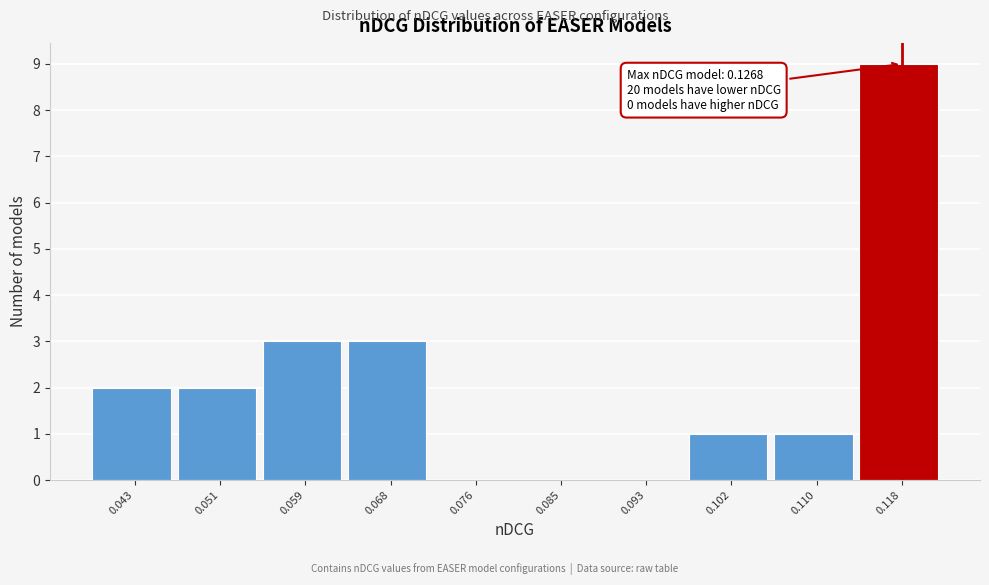

Reading left to right, transcribe all the data shown in this chart.

0.043=2	0.051=2	0.059=3	0.068=3	0.076=0	0.085=0	0.093=0	0.102=1	0.110=1	0.118=9